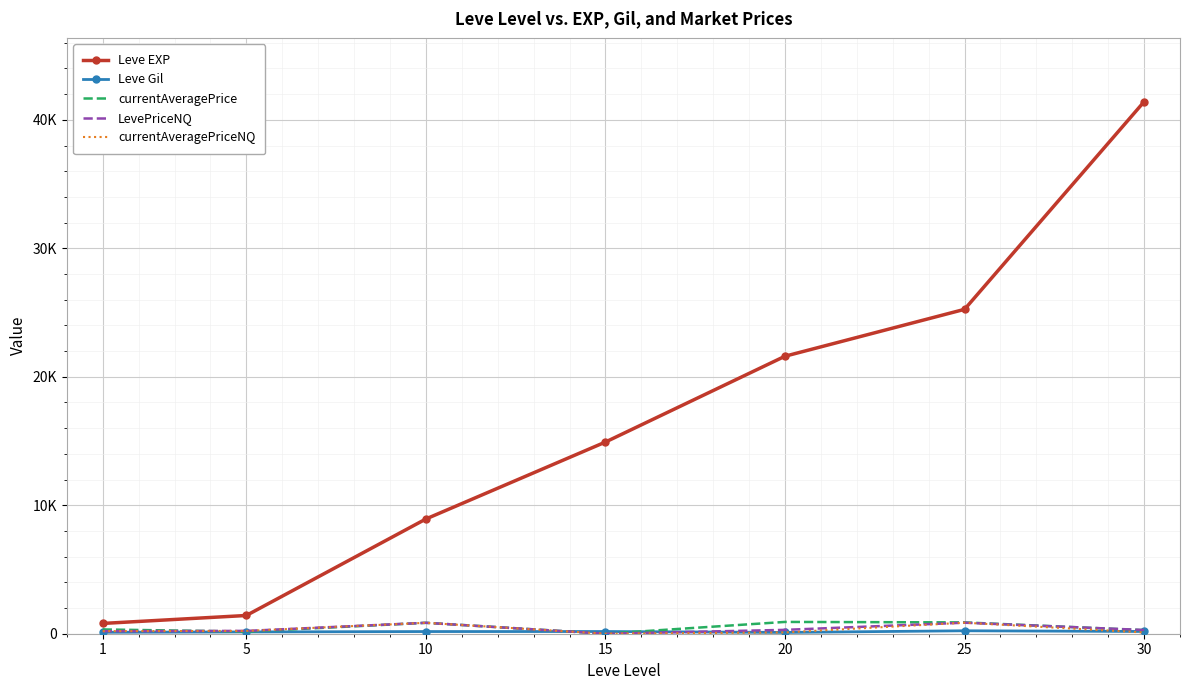

Where is Leve Gil nearest to the value 165?

10